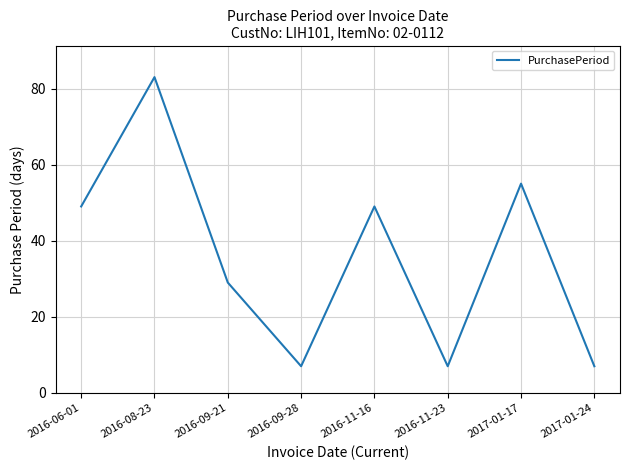

Which has a higher value, 2016-08-23 or 2016-11-16?

2016-08-23